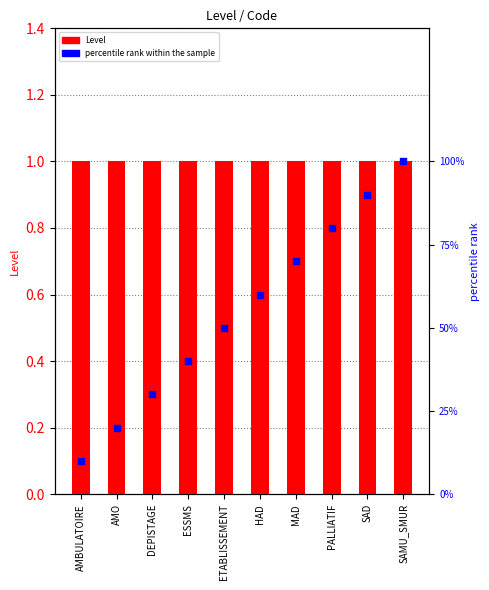

Which series contains the highest Y value?

percentile rank within the sample